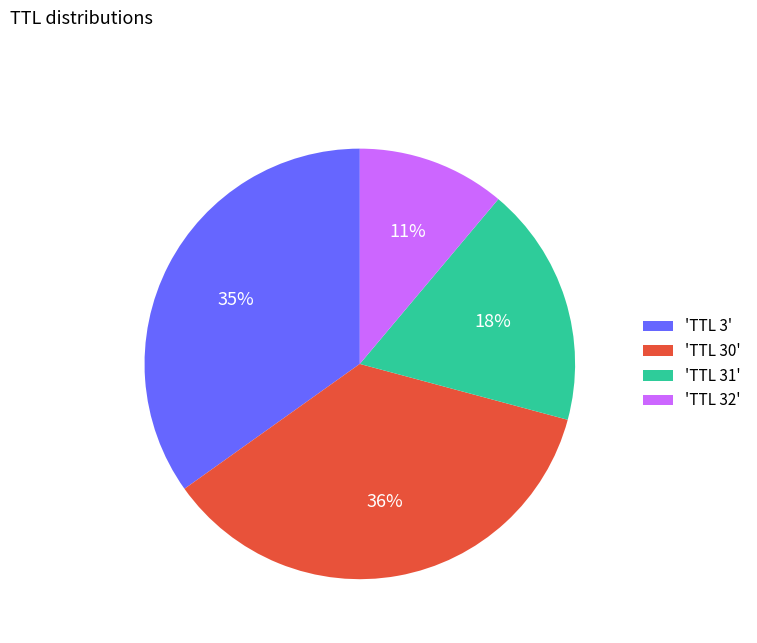

Between 'TTL 32' and 'TTL 31', which is larger?

'TTL 31'